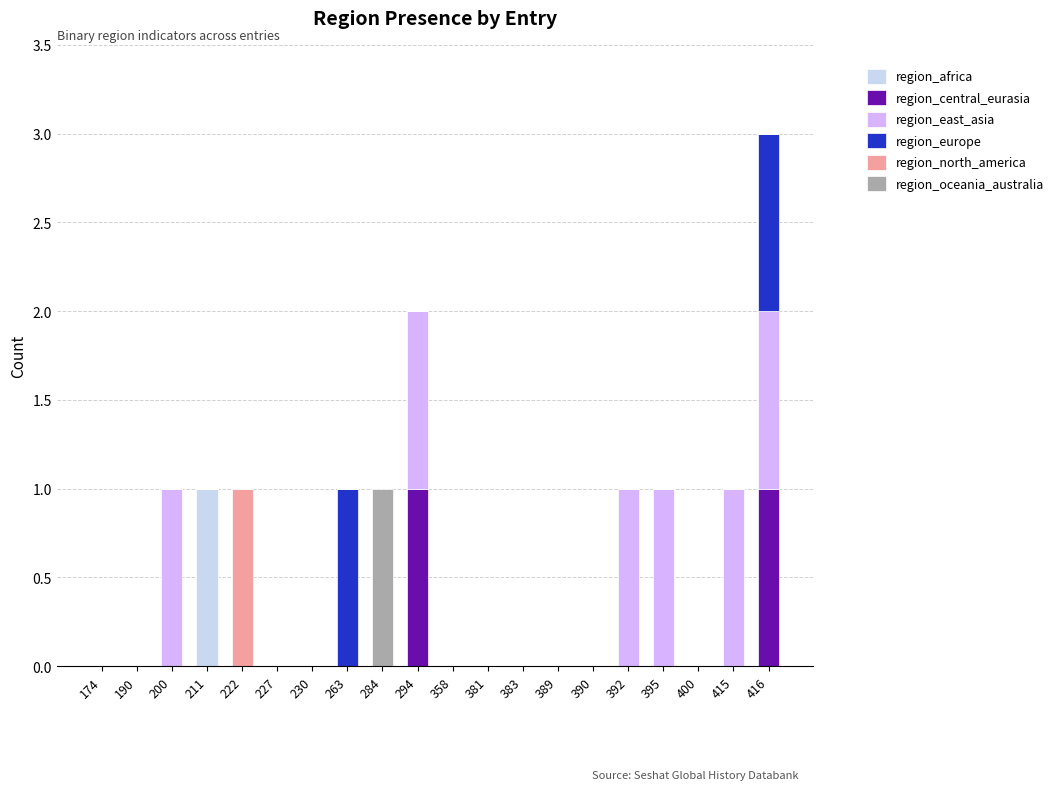

At which category is the sum across all series the highest?

416